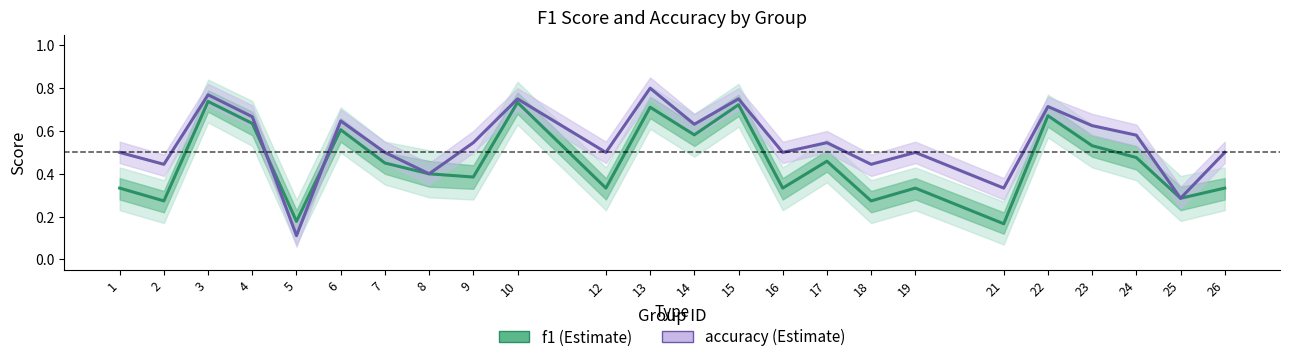

True or false: f1 has a value of 0.6 at 12.

False